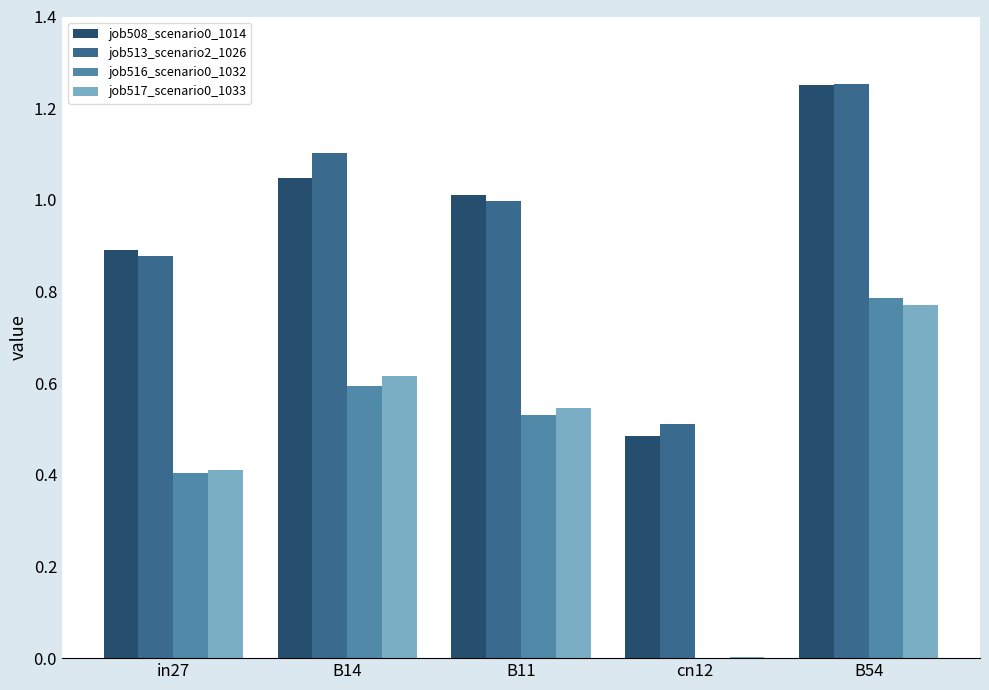

At which category is the sum across all series the highest?

B54